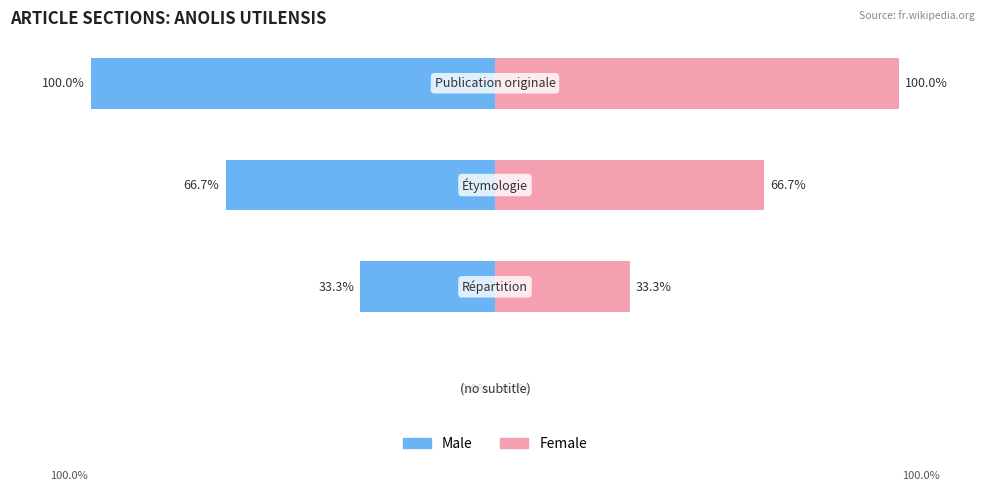

Which series has the largest total across all categories?

Female